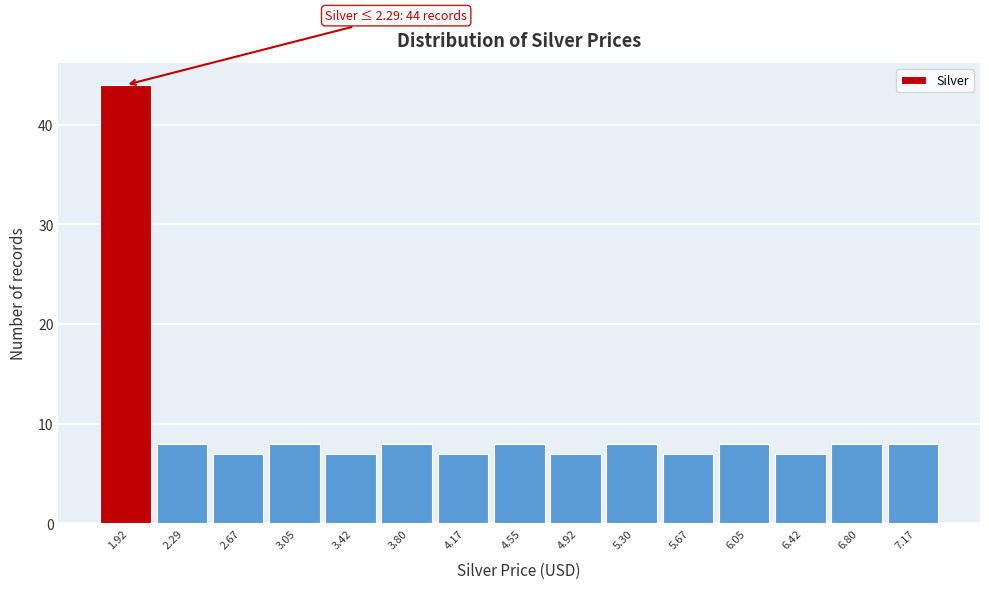

Reading left to right, transcribe all the data shown in this chart.

1.92=44	2.29=8	2.67=7	3.05=8	3.42=7	3.80=8	4.17=7	4.55=8	4.92=7	5.30=8	5.67=7	6.05=8	6.42=7	6.80=8	7.17=8